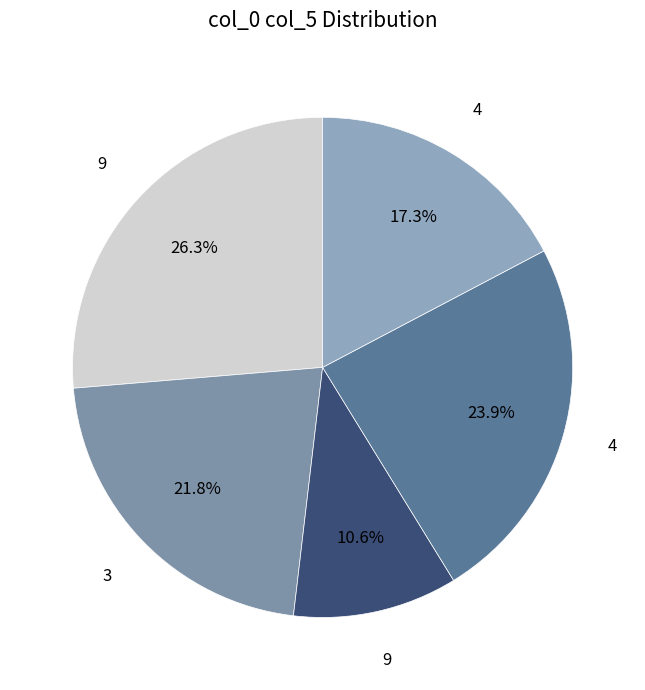

Rank the categories by value from highest to lowest.

9, 4, 3, 4, 9